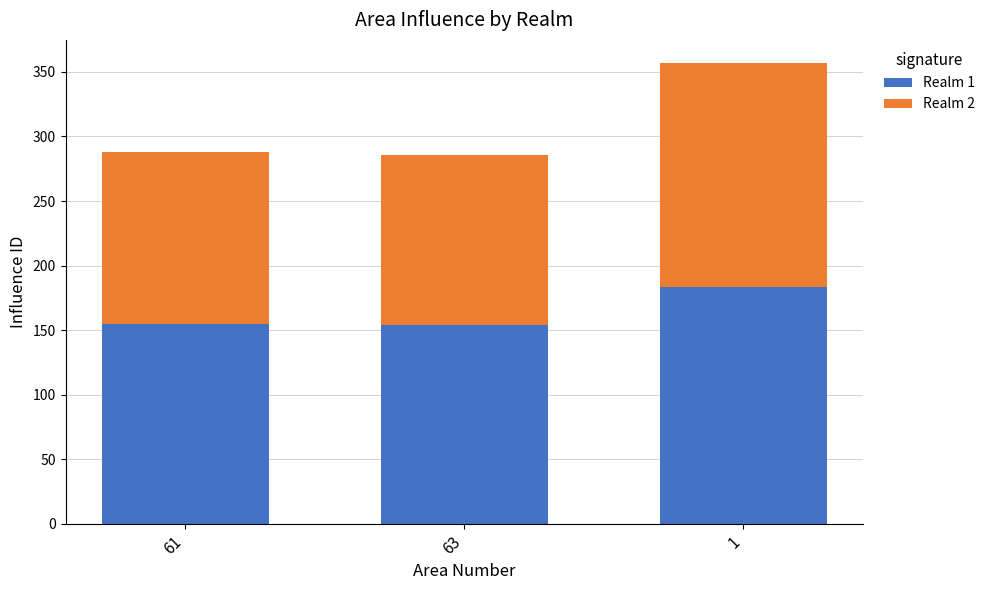

The value of Realm 1 at 63 is 154. True or false?

True